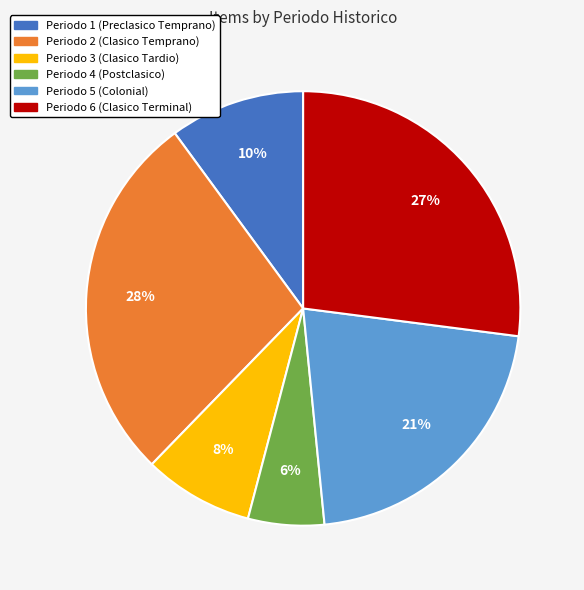

Does any single category account for the majority?

No